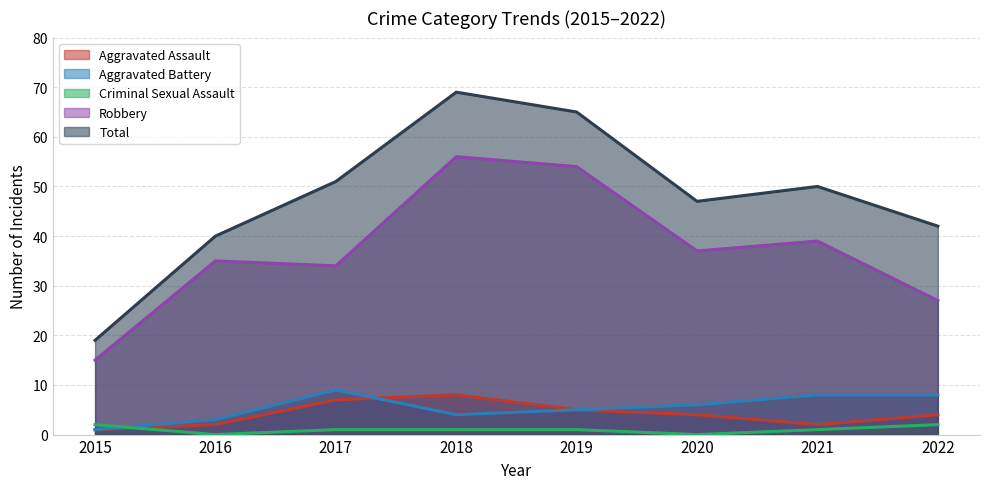

Reading right to left, transcribe all the data shown in this chart.

Aggravated Assault: 4	2	4	5	8	7	2	1
Aggravated Battery: 8	8	6	5	4	9	3	1
Criminal Sexual Assault: 2	1	0	1	1	1	0	2
Robbery: 27	39	37	54	56	34	35	15
Total: 42	50	47	65	69	51	40	19